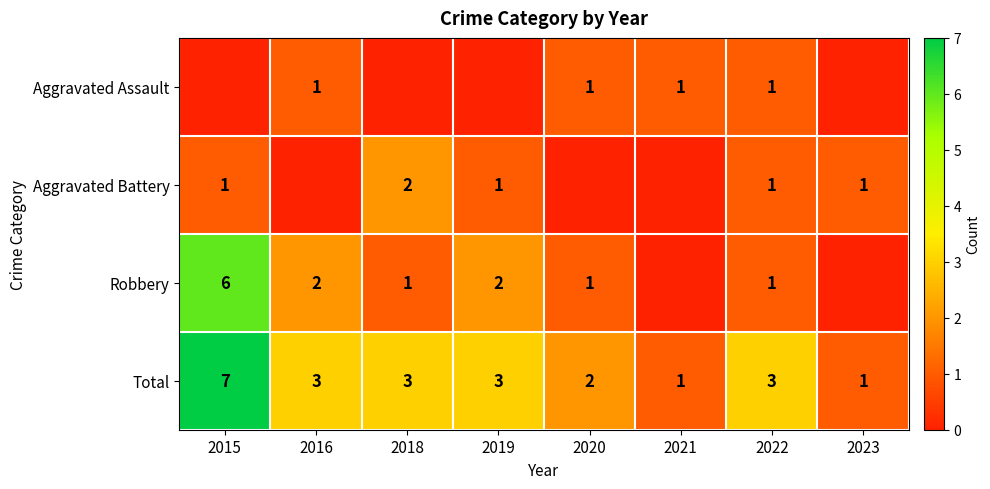

Between 2016 and 2018, which is larger?

2016